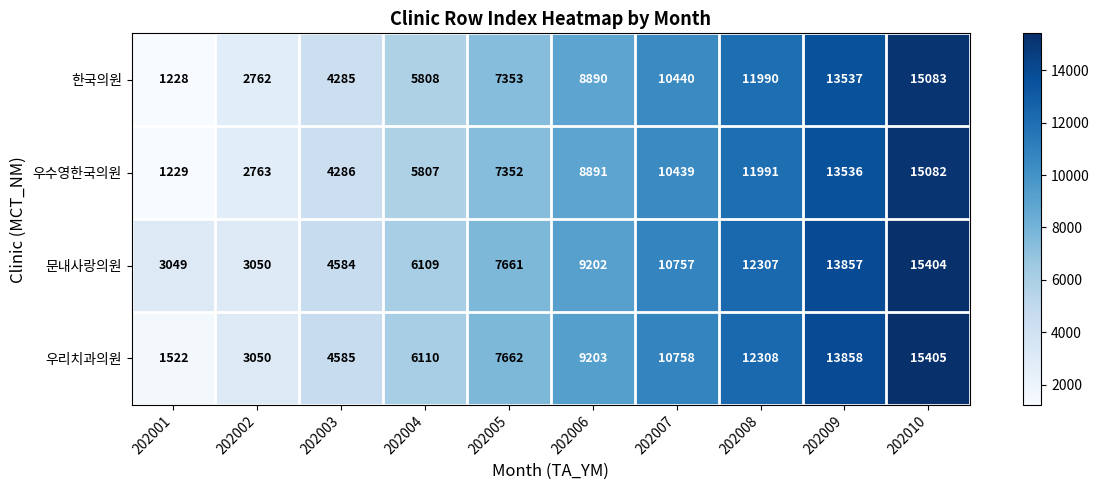

True or false: 문내사랑의원 has a value of 12307 at 202008.

True